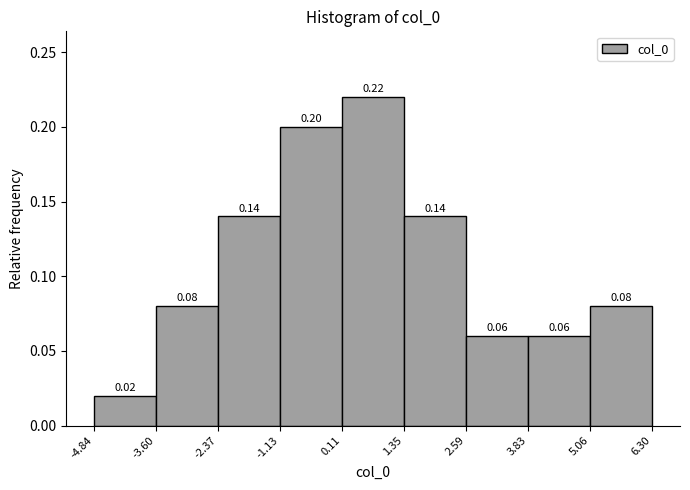

Reading left to right, list every bar in this chart as the range it spans on the x-axis followed by its height.

-4.84 to -3.60: 0.02
-3.60 to -2.37: 0.08
-2.37 to -1.13: 0.14
-1.13 to 0.11: 0.20
0.11 to 1.35: 0.22
1.35 to 2.59: 0.14
2.59 to 3.83: 0.06
3.83 to 5.06: 0.06
5.06 to 6.30: 0.08